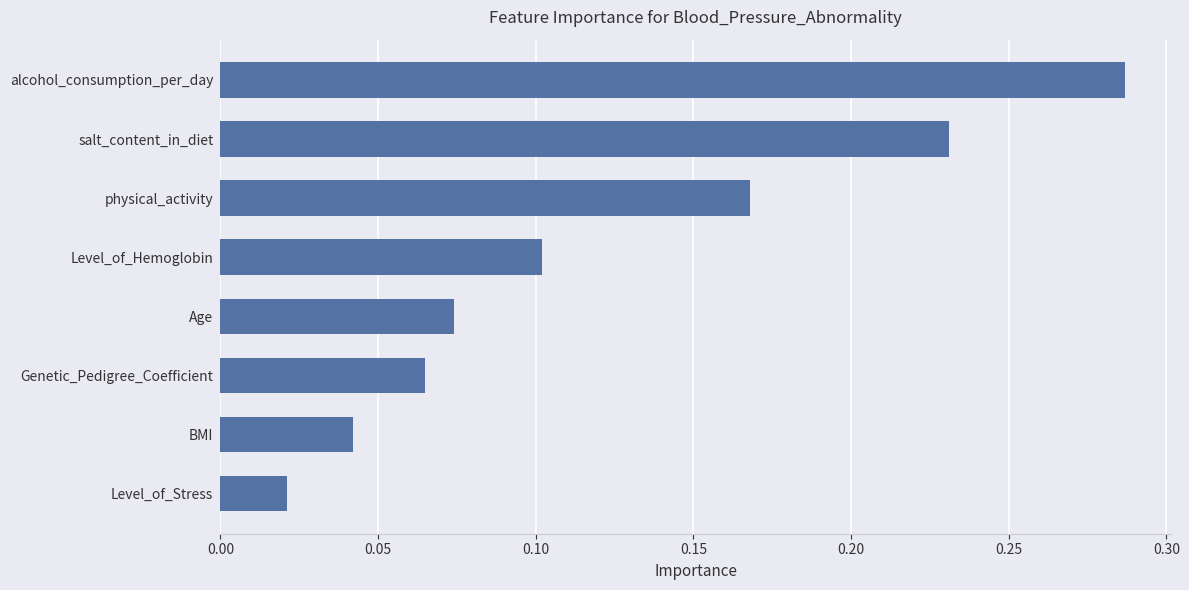

What is the change in value from Age to physical_activity?

+0.1